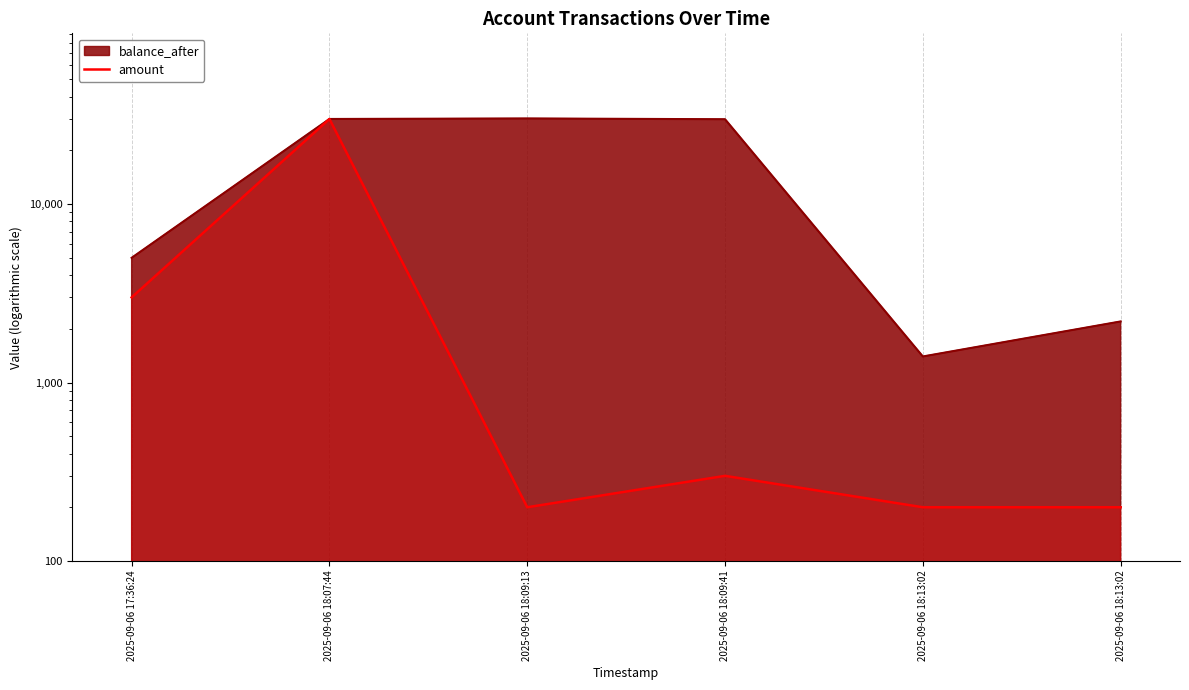

What is the approximate value at 2025-09-06 18:13:02?

200